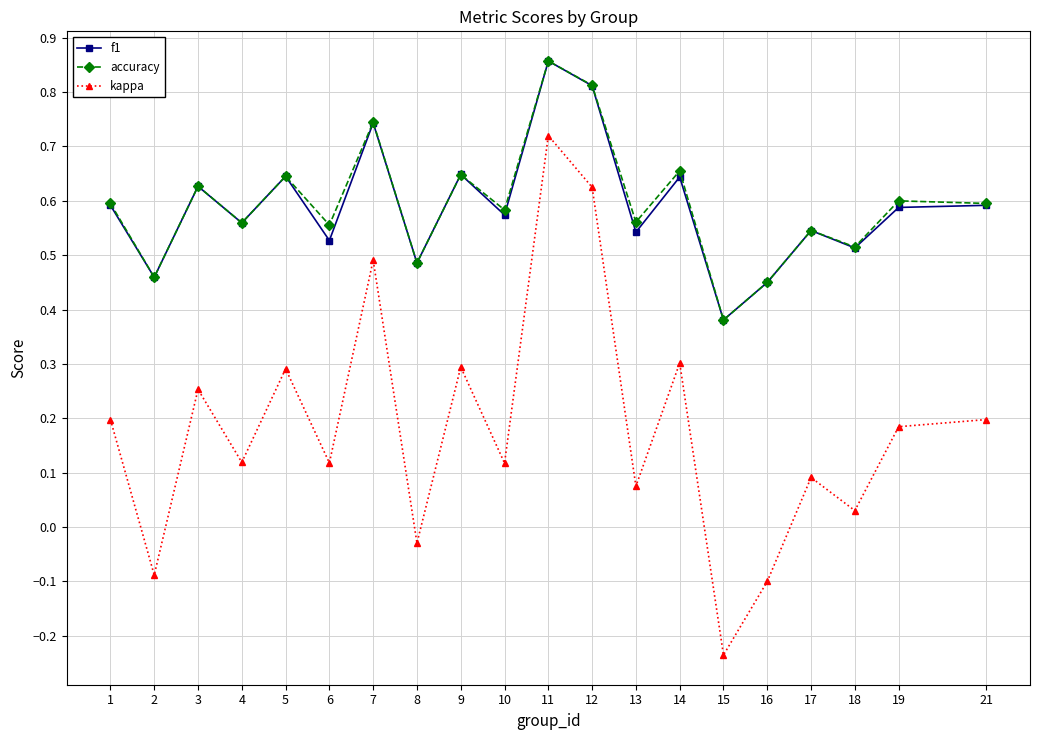

In accuracy, how many points are lower than both neighbors (excluding endpoints)?

8